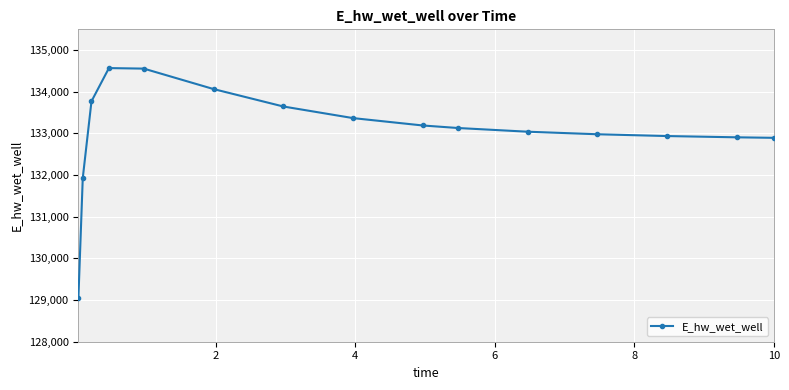

What is the average value?

133069.7